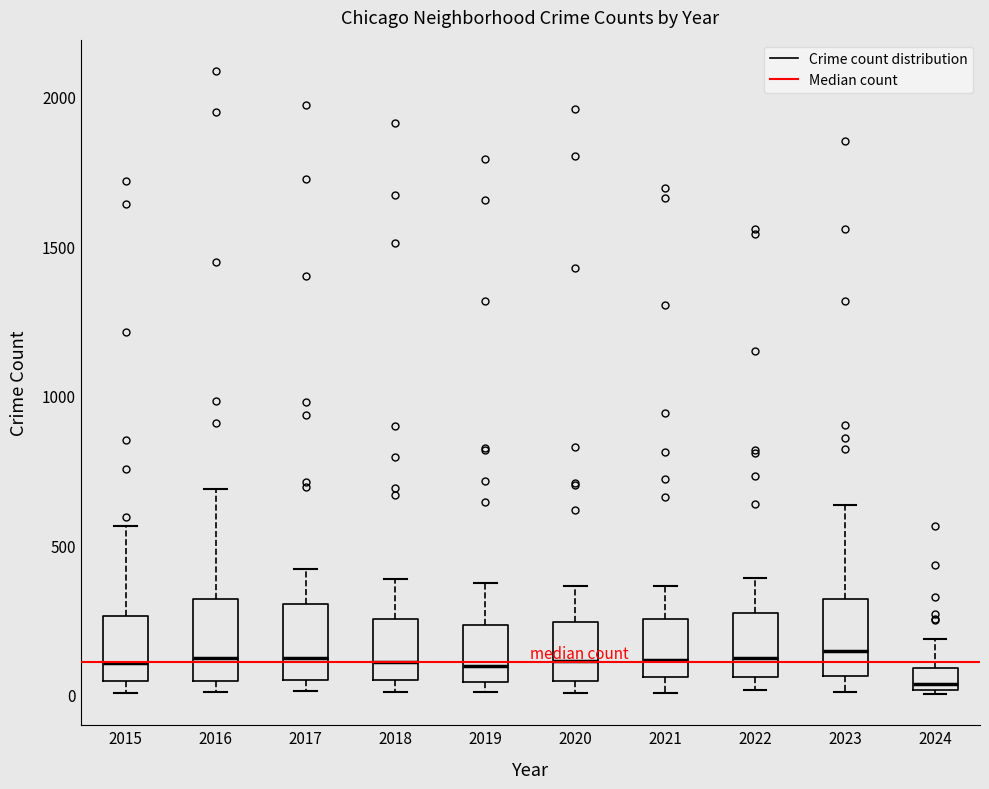

Where is the lower edge of the box at x = 2015 on the y-axis? The values are not printed on the chart, so give them approximately, as read against the axis.

50